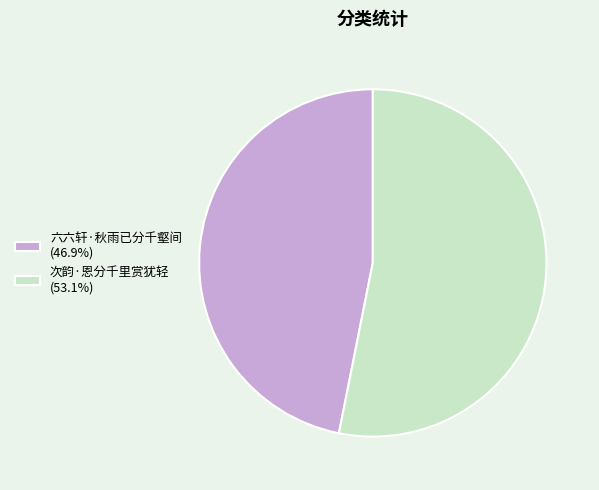

Is there a majority slice in this chart?

Yes